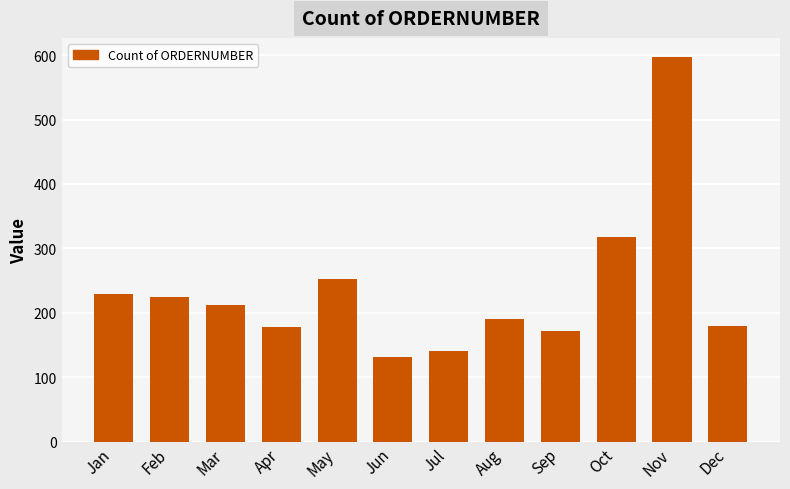

What is the ratio of the value at Dec to the value at Jul?

1.3